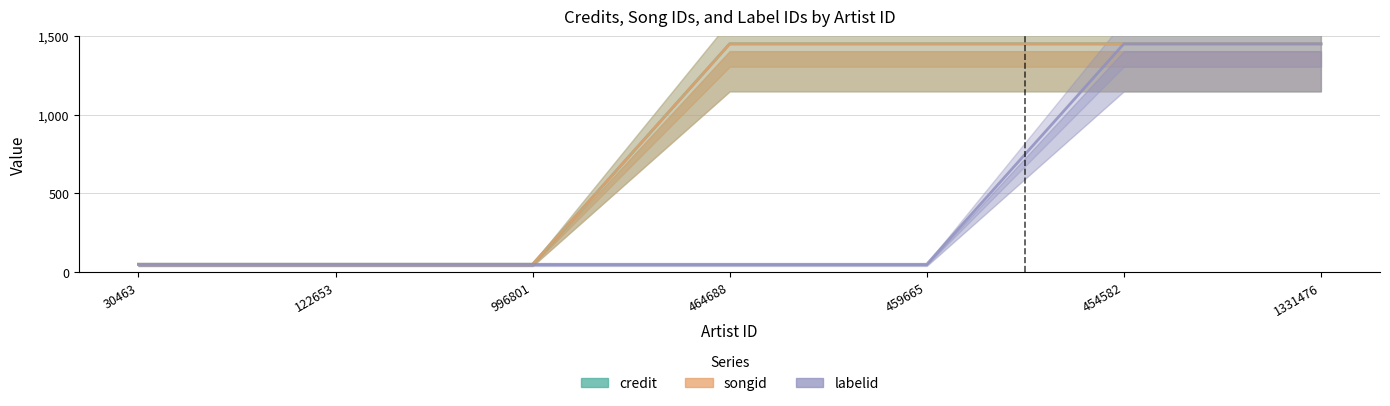

List the series in order of their peak value, highest first.

credit, songid, labelid